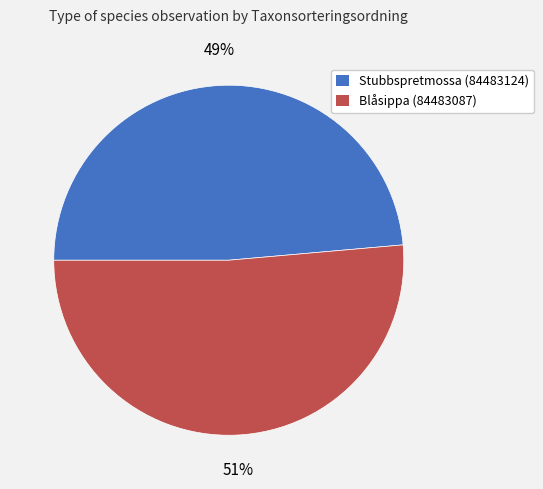

True or false: Blåsippa (84483087) accounts for 51% of the total.

True